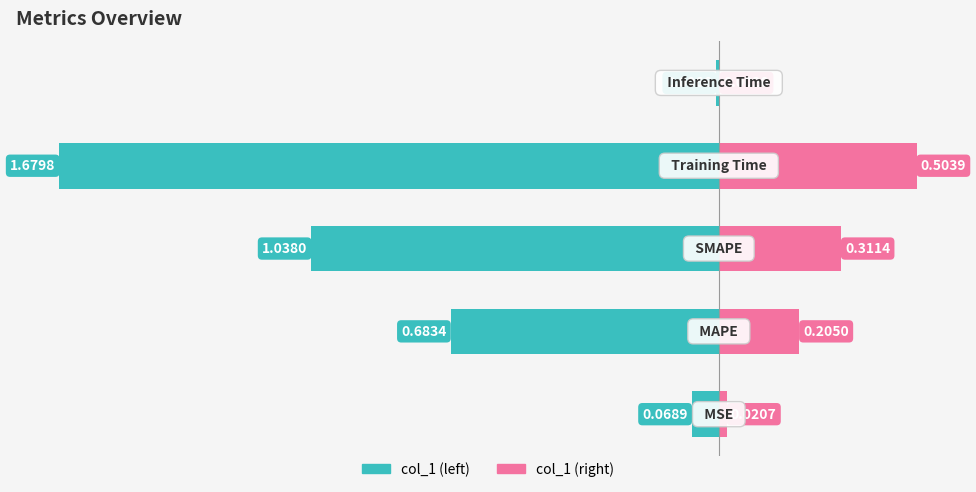

What value does the col_1 (right) series have at 2?

0.3